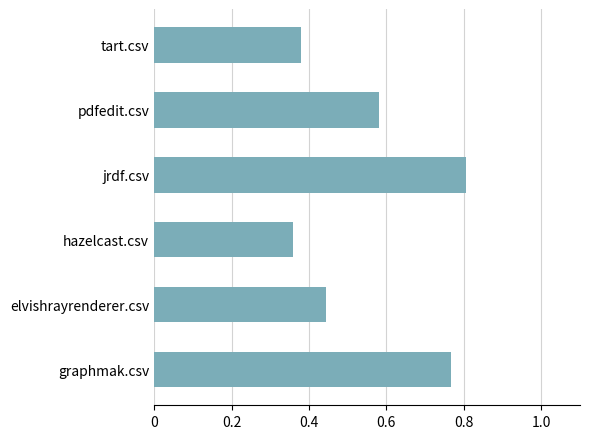

How many bars are there in total?

6